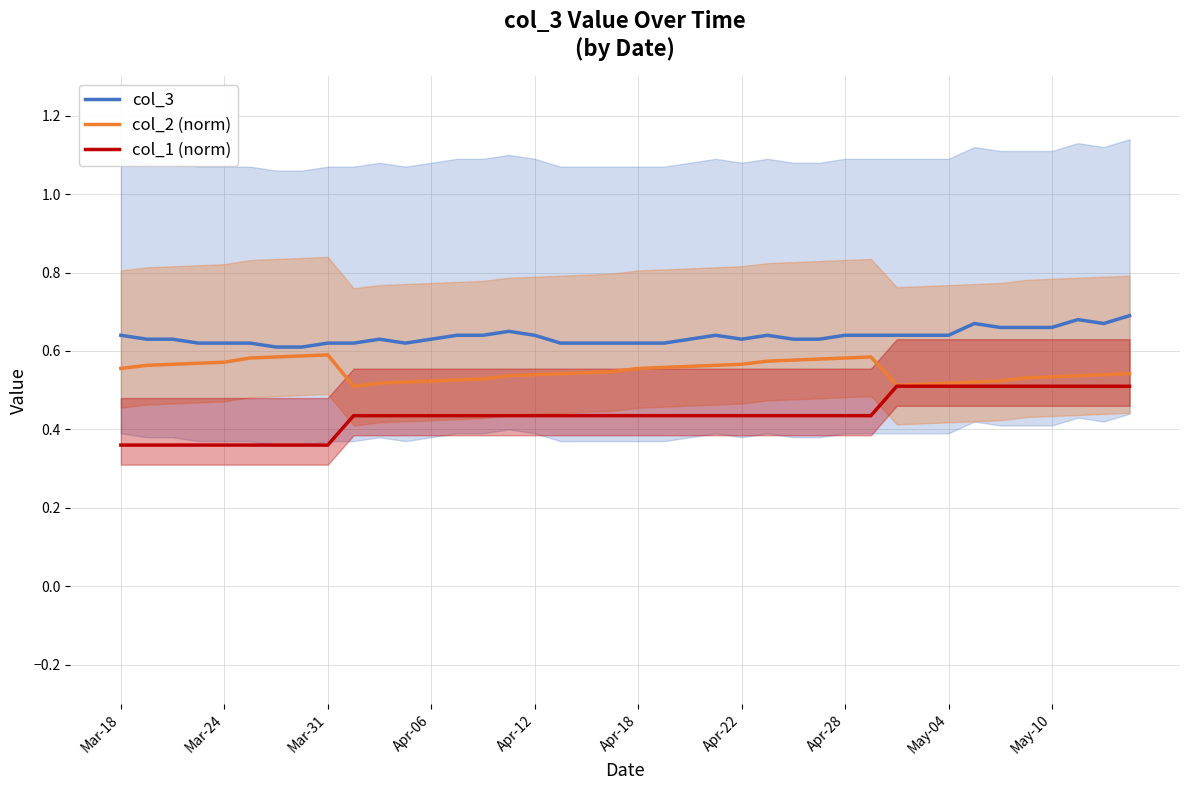

Is it true that col_2 (norm) equals 0.4 at Mar-31?

False